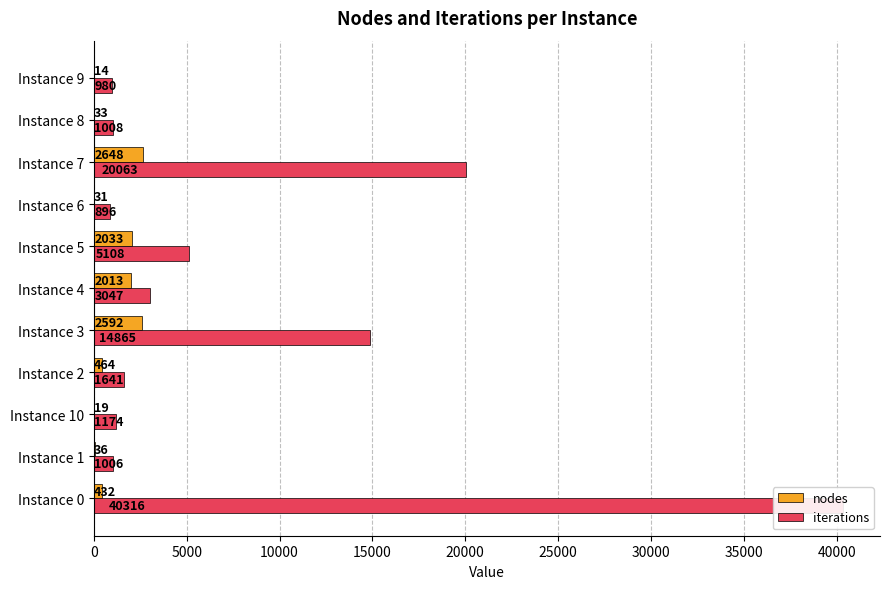

True or false: iterations has a value of 980 at Instance 9.

True